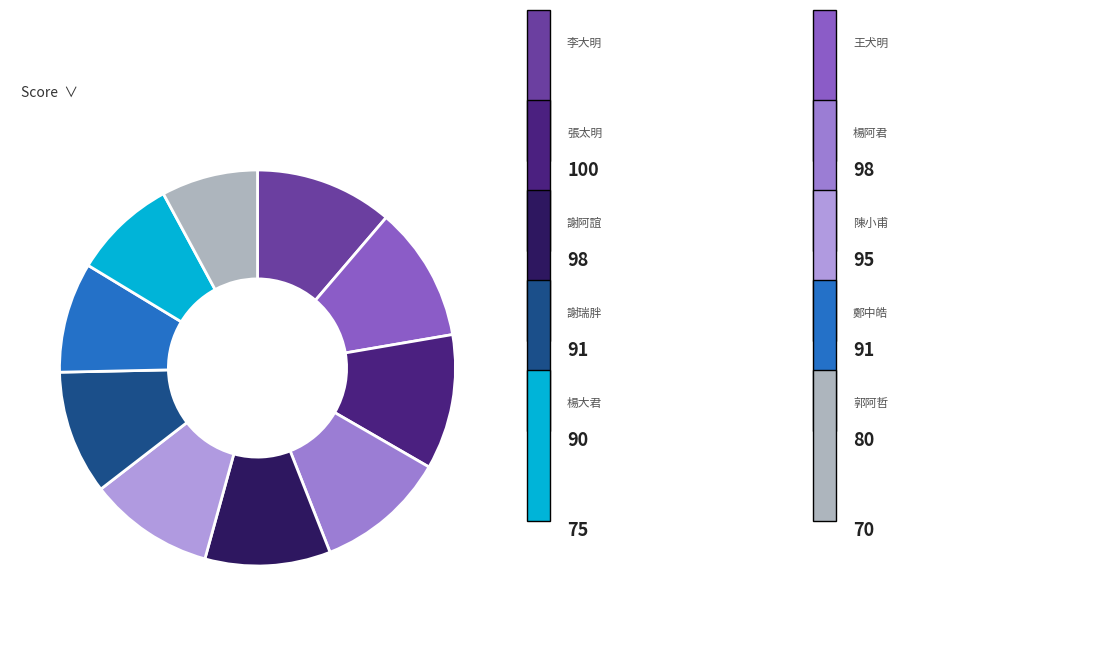

Rank the categories by value from lowest to highest.

郭阿哲, 楊大君, 鄭中皓, 謝瑞胖, 謝阿誼, 陳小甫, 楊阿君, 王犬明, 張太明, 李大明